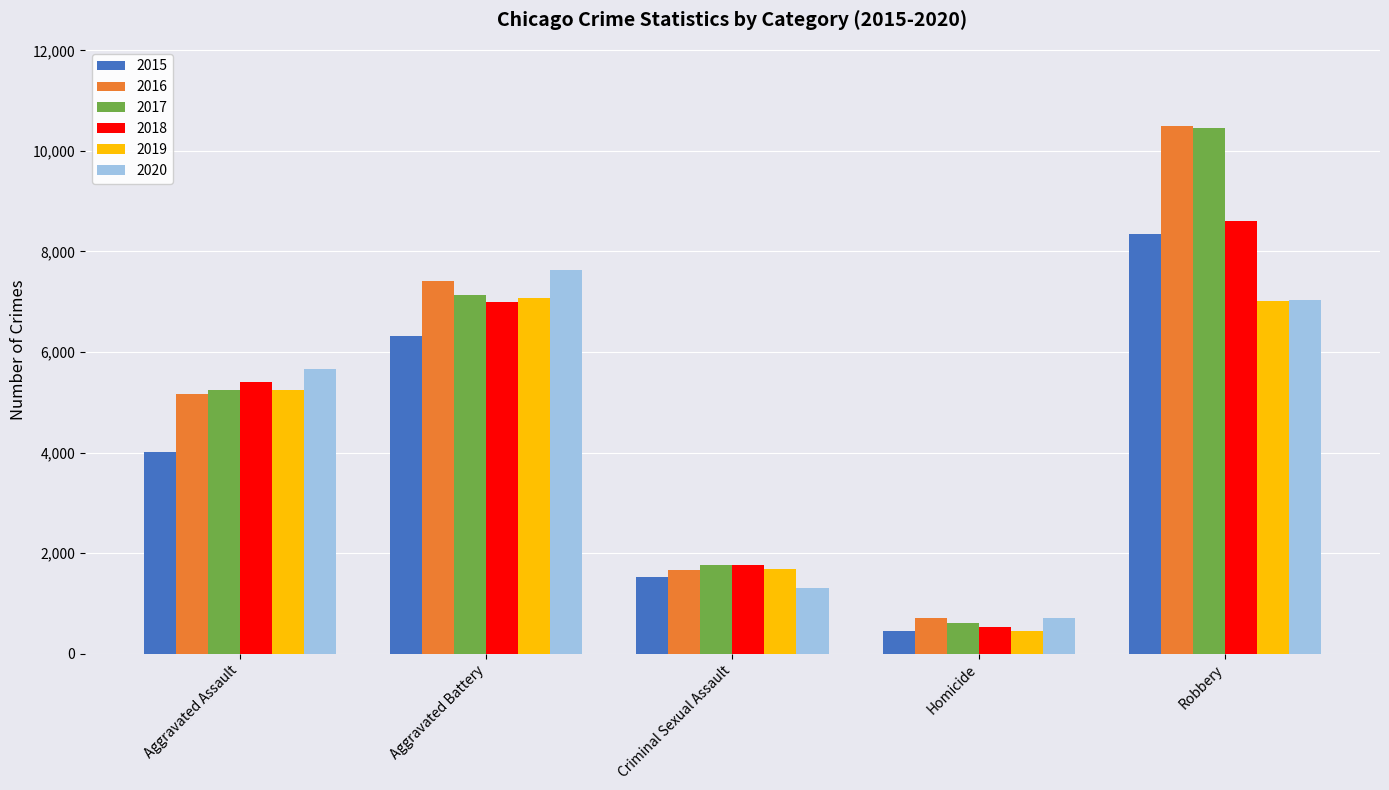

How many distinct data groups are displayed?

6